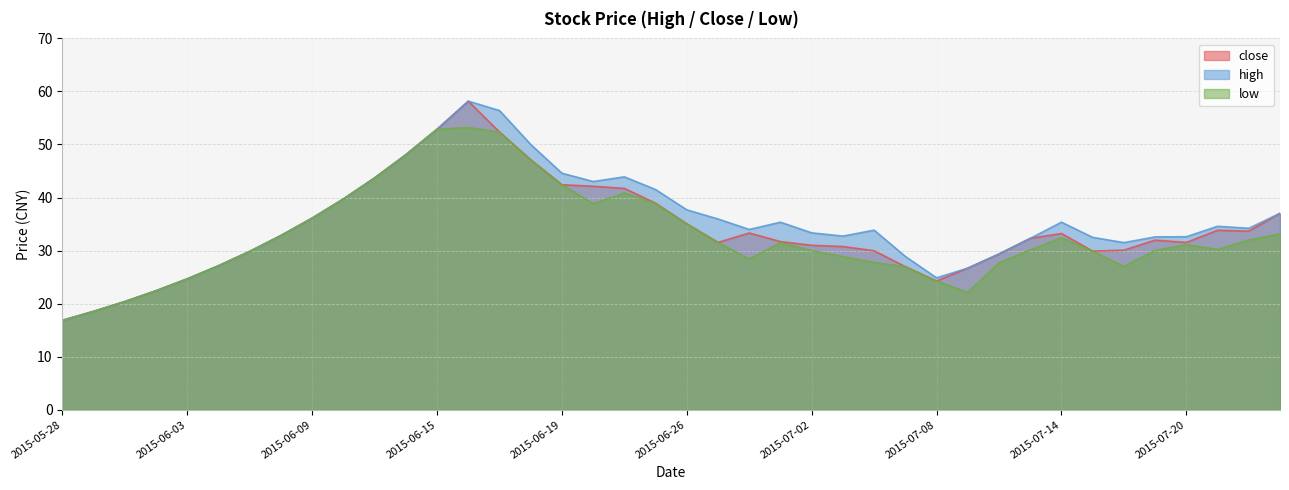

True or false: low and close intersect in this chart.

False